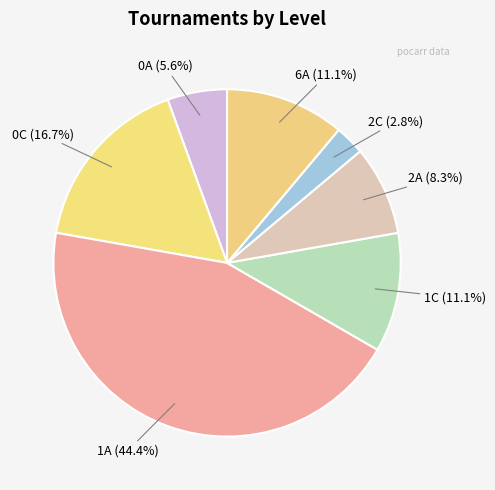

How many slices are in this pie chart?

7